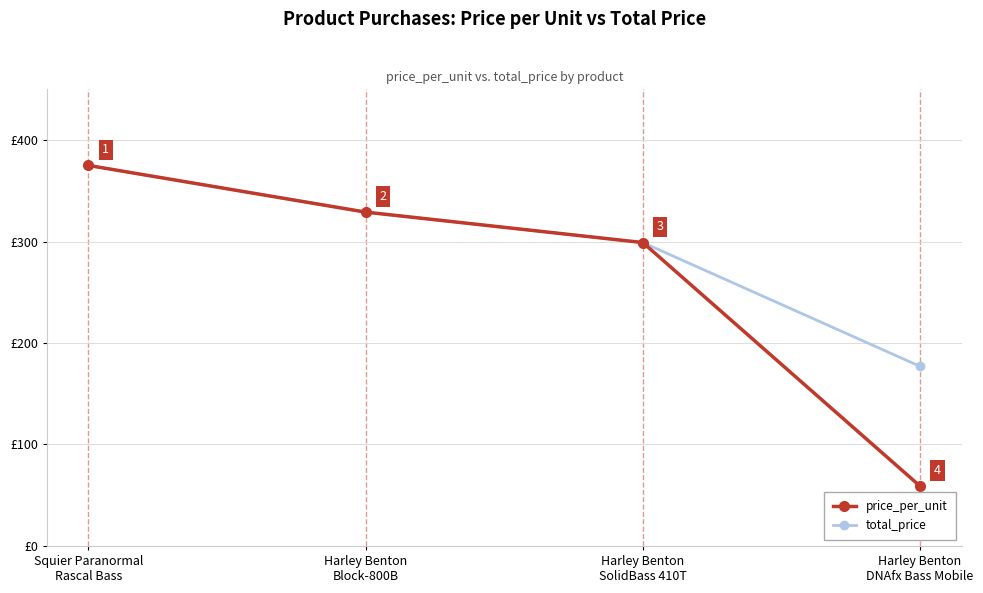

Which series has the largest total across all categories?

total_price